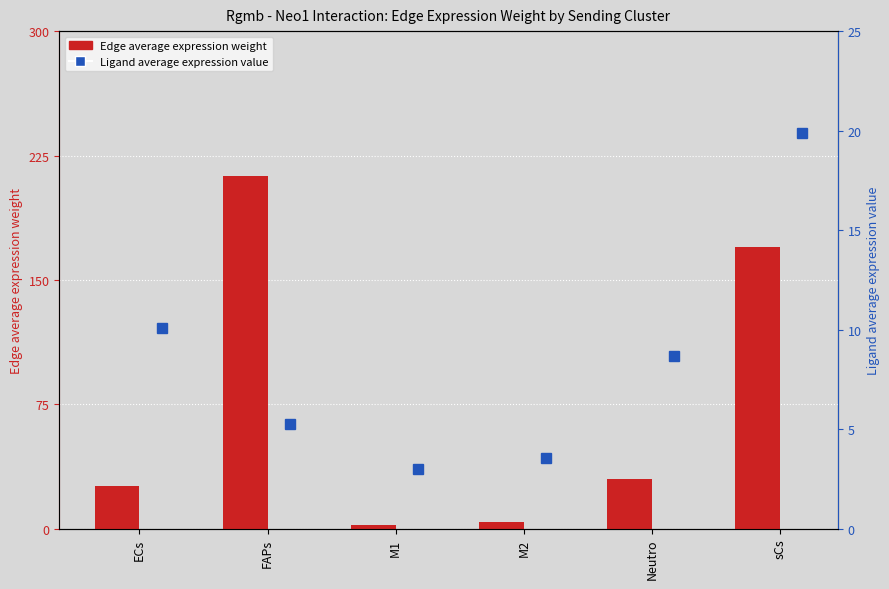

What is the label of the 3rd bar from the left?

M1